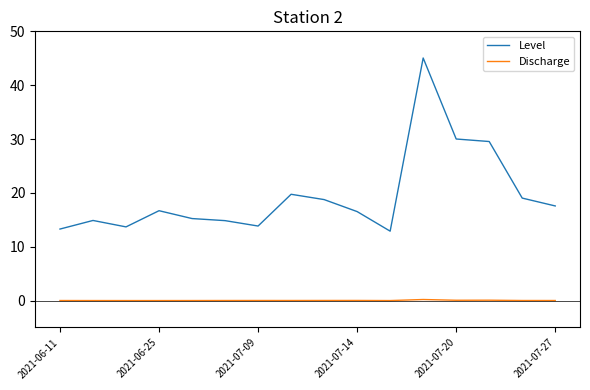

Rank the series by their average value, from lowest to highest.

Discharge, Level